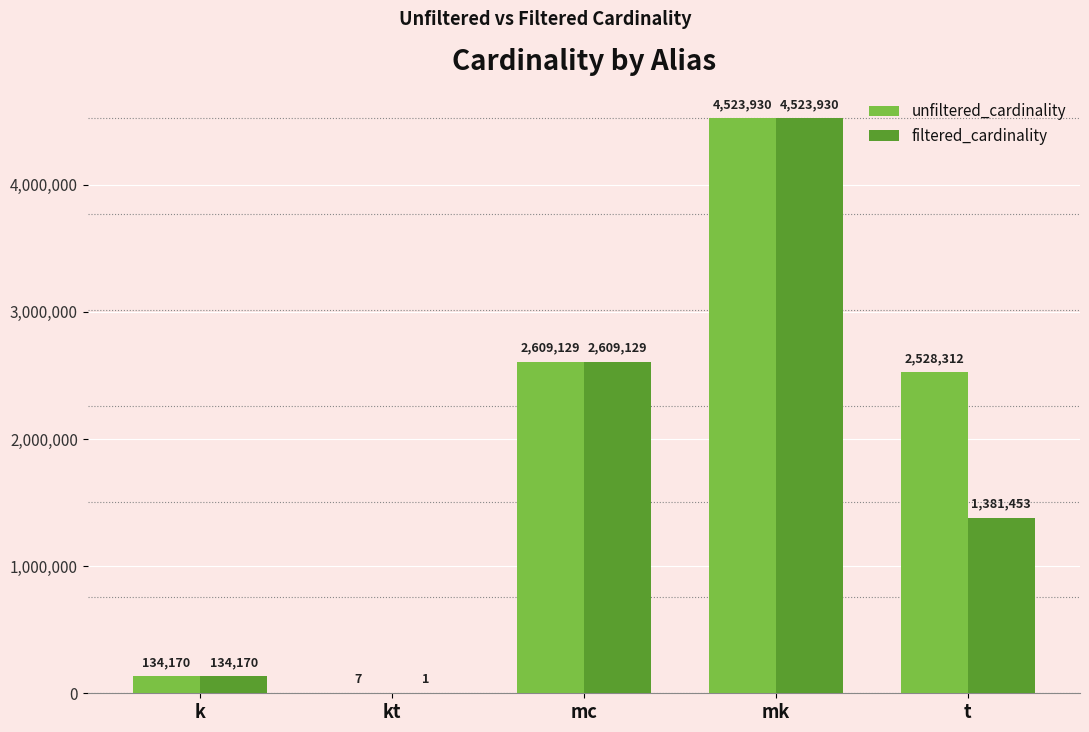

What is the approximate value of filtered_cardinality at mc, to the nearest 100?

2609100